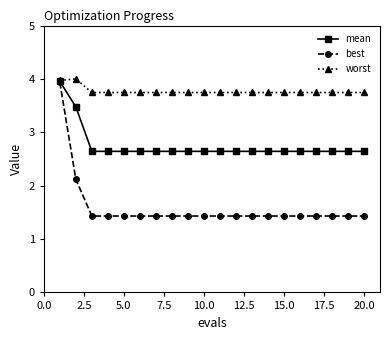

What is the maximum value for best?

3.9